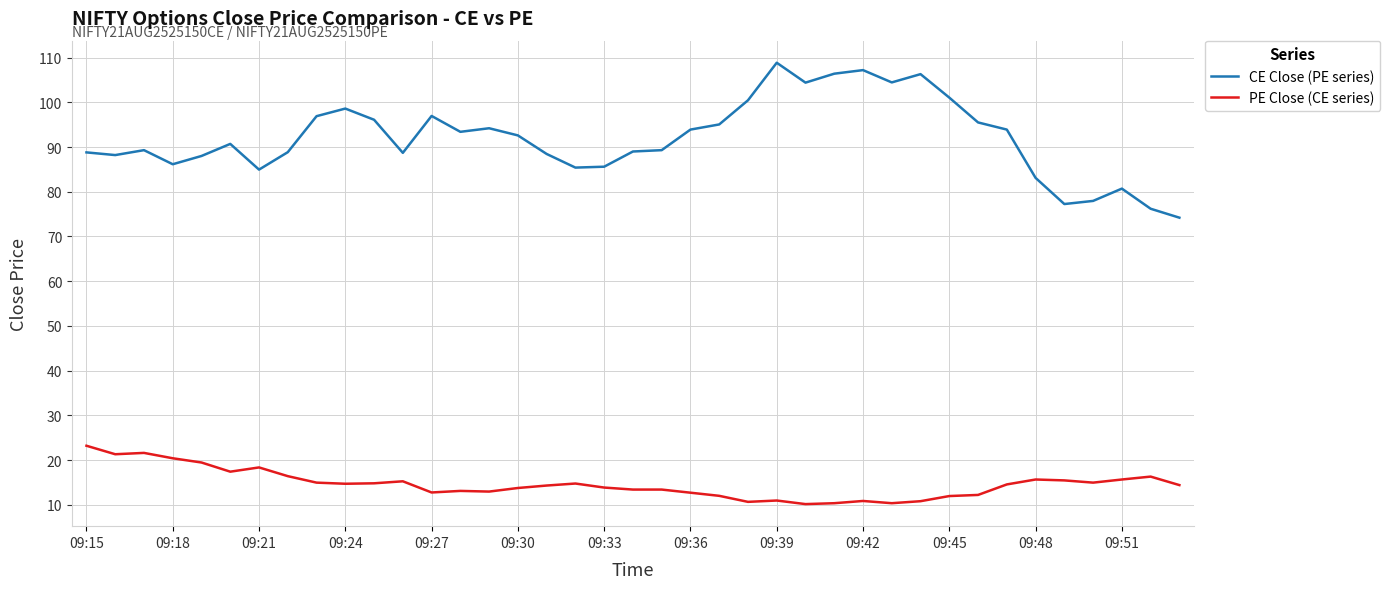

True or false: PE Close (CE series) and CE Close (PE series) cross at least once.

False